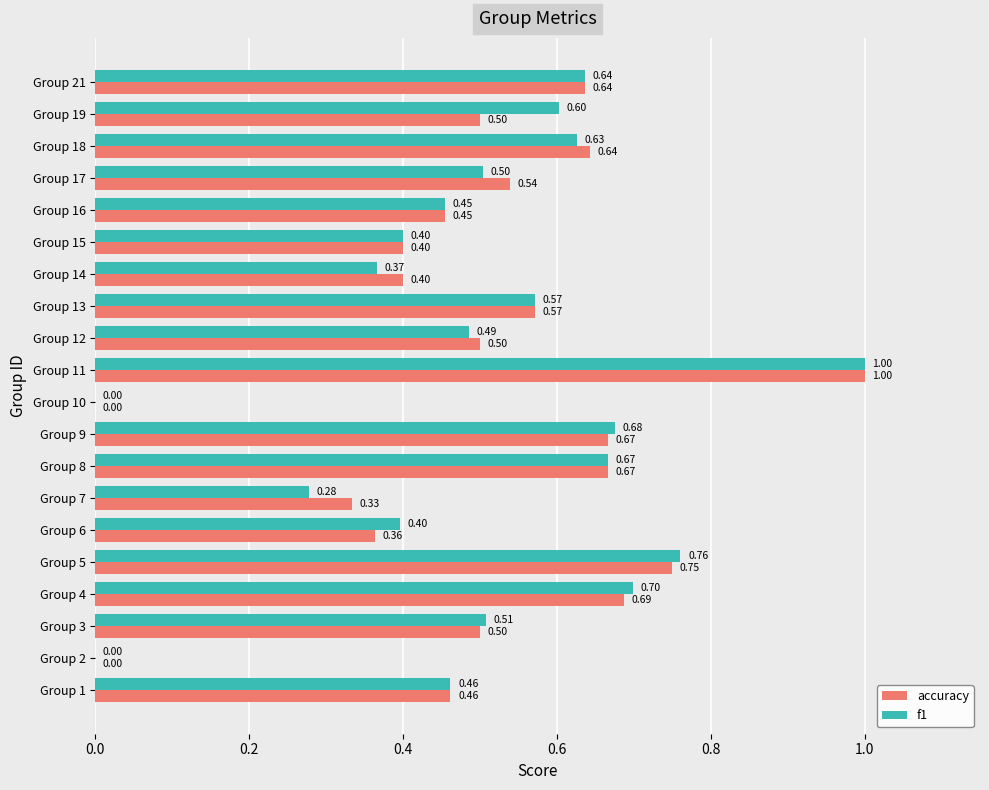

At which category is the sum across all series the highest?

Group 11